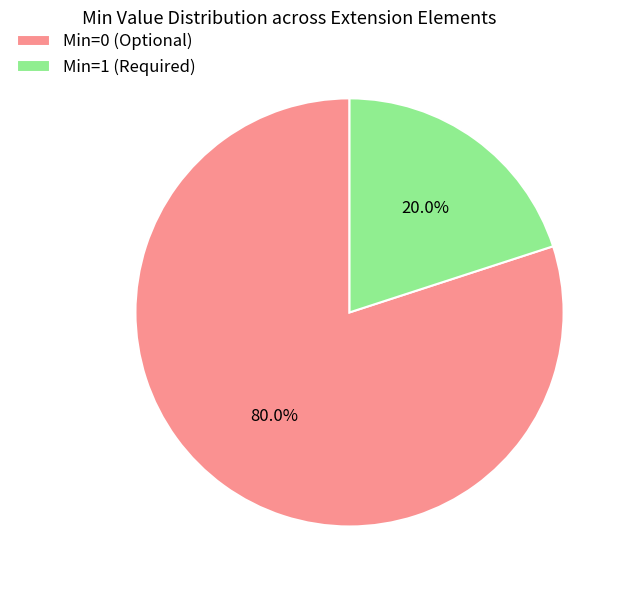

Rank the categories by value from highest to lowest.

Min=0 (Optional), Min=1 (Required)